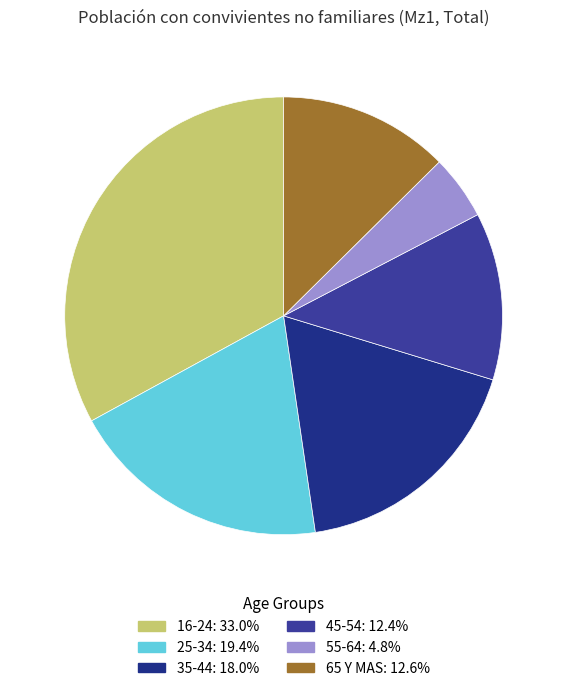

Is the sum of 16-24 and 25-34 greater than half?

Yes